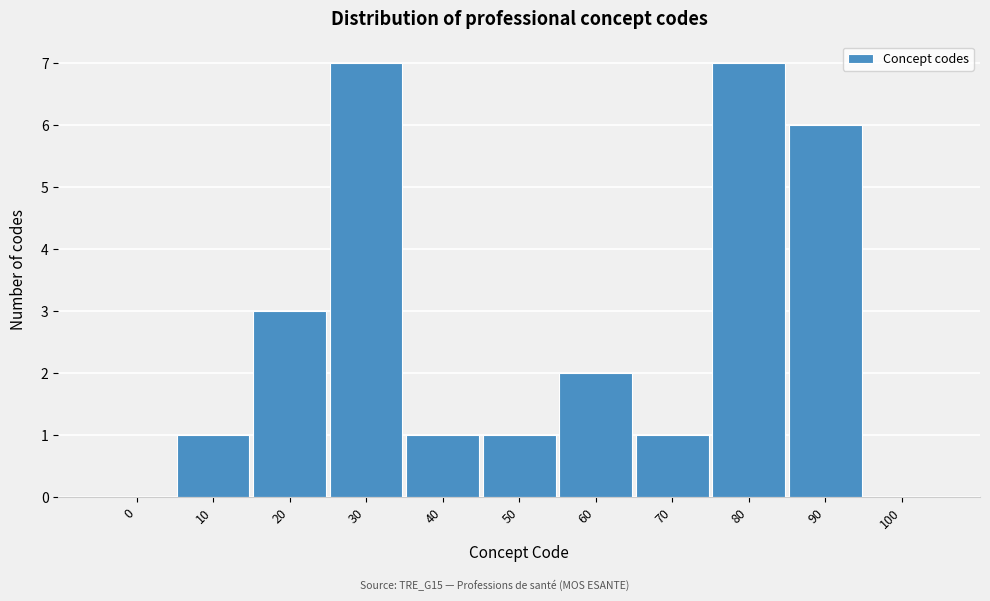

Reading left to right, what are all the values shown in this chart?

0=0	10=1	20=3	30=7	40=1	50=1	60=2	70=1	80=7	90=6	100=0